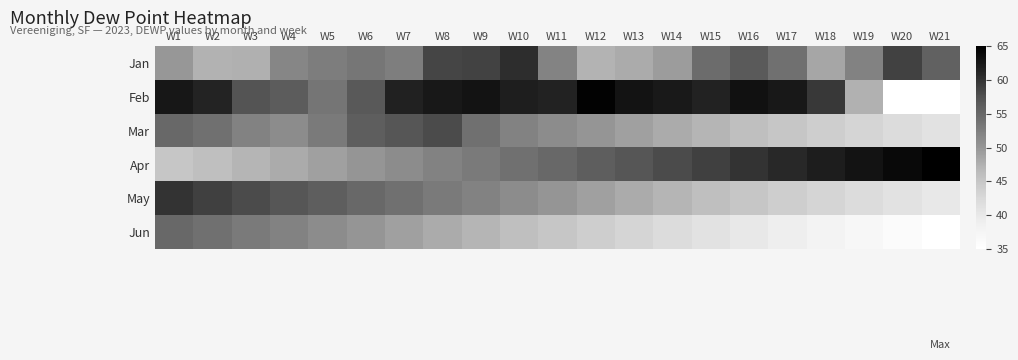

What is the difference between the highest and lowest values at W18?

24.0